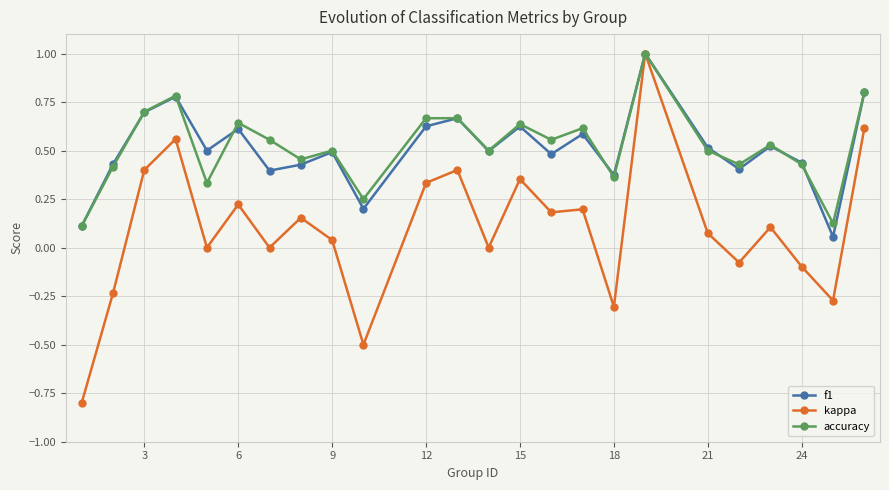

What is the maximum value shown in the chart?

1.0